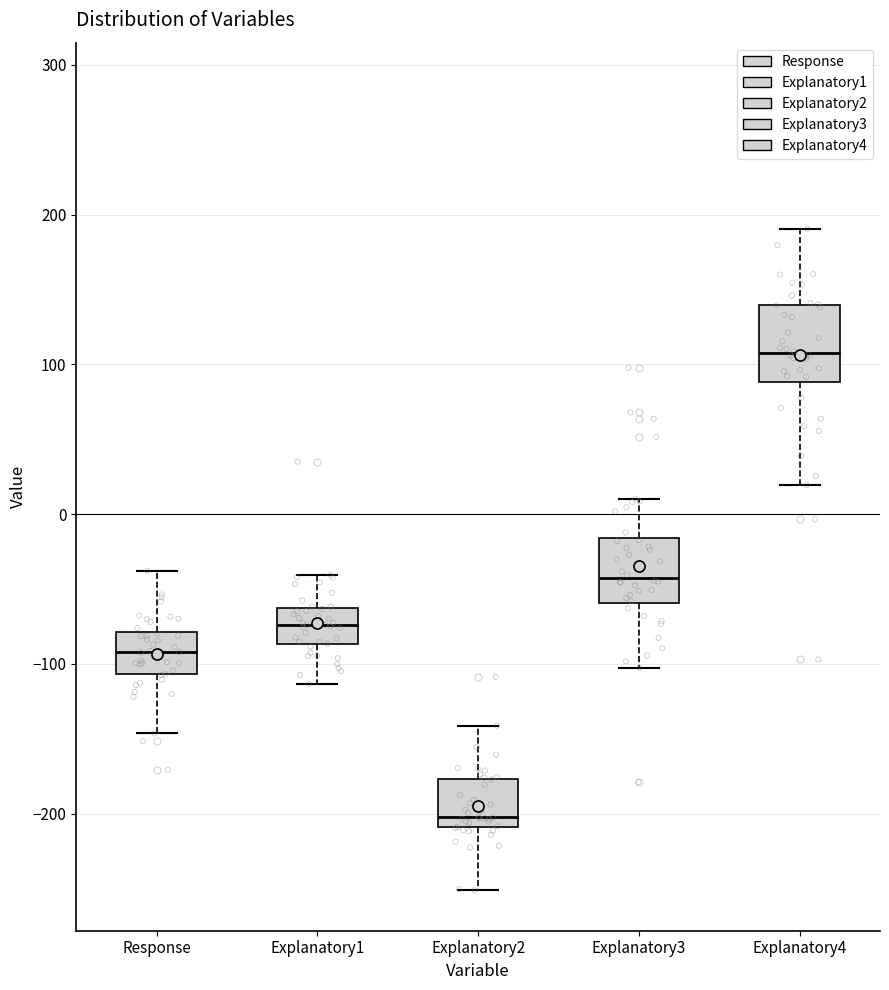

Reading left to right, transcribe this box plot: for each box, give where its median line is, the range the box spans, and where its two whiskers end, as read against the y-axis. The values are not printed on the chart, so give them approximately, as read against the axis.

Response: median -90, box -110 to -80, whiskers -150 to -40
Explanatory1: median -70, box -90 to -60, whiskers -110 to -40
Explanatory2: median -200, box -210 to -180, whiskers -250 to -140
Explanatory3: median -40, box -60 to -20, whiskers -100 to 10
Explanatory4: median 110, box 90 to 140, whiskers 20 to 190